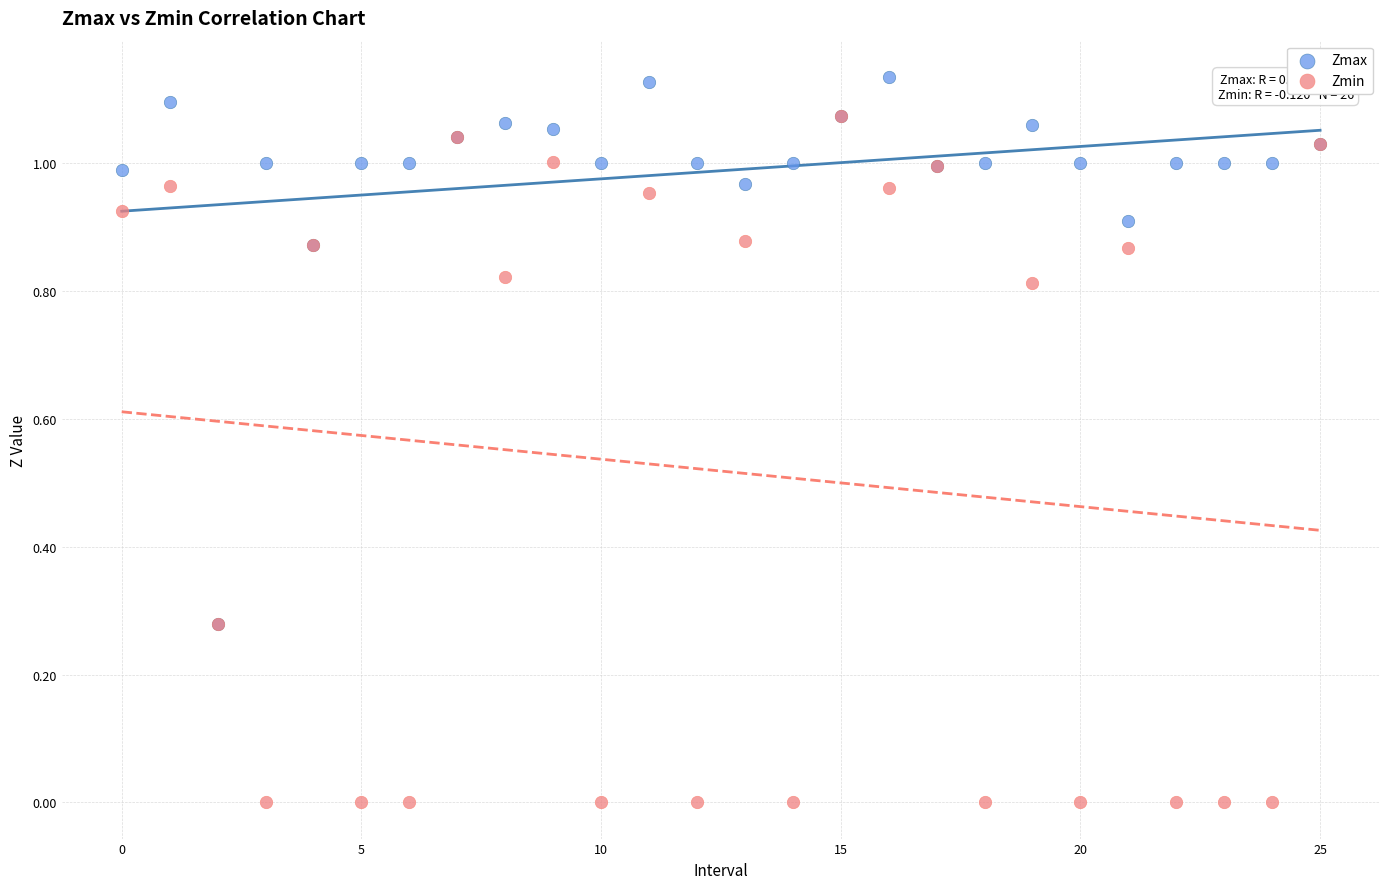

Which series contains the lowest Y value?

Zmin